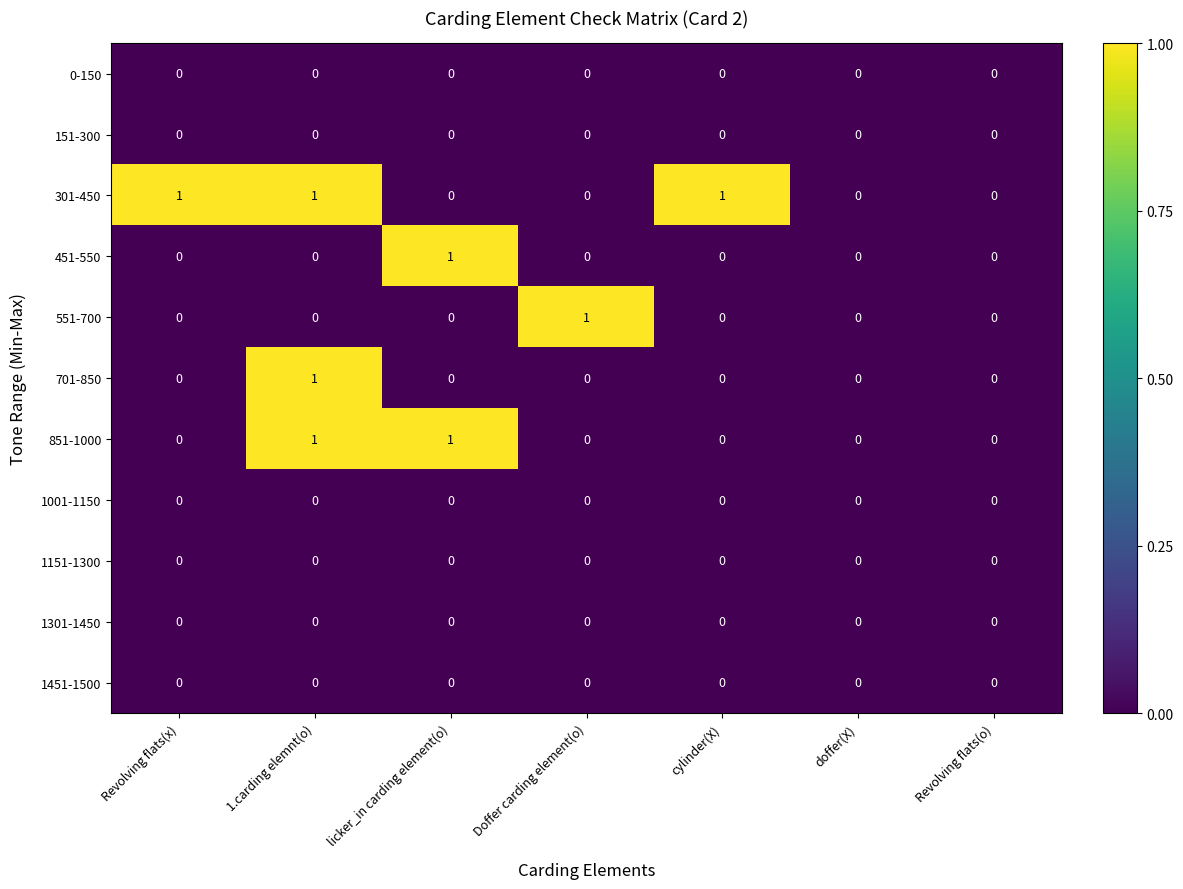

The 301-450 series shows 1 at 1.carding elemnt(o). True or false?

True